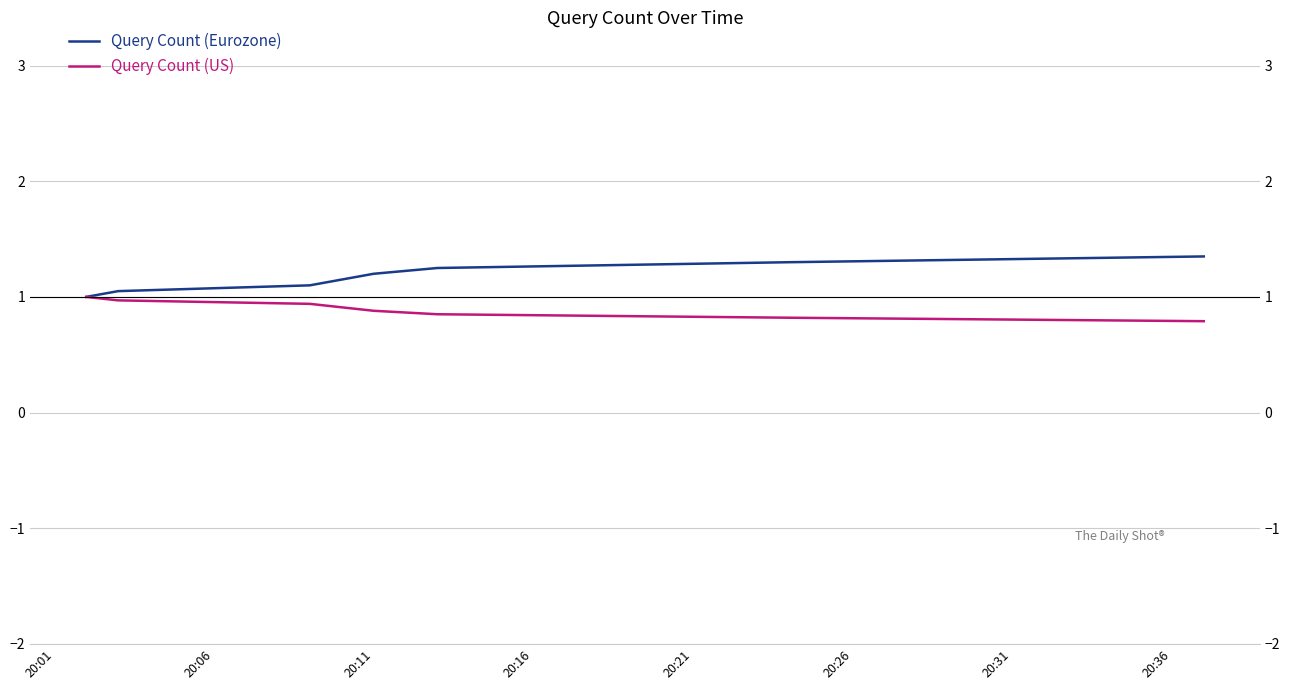

Rank the categories by Query Count (Eurozone) value from highest to lowest.

20:36, 20:31, 20:26, 20:21, 20:16, 20:11, 20:06, 20:01